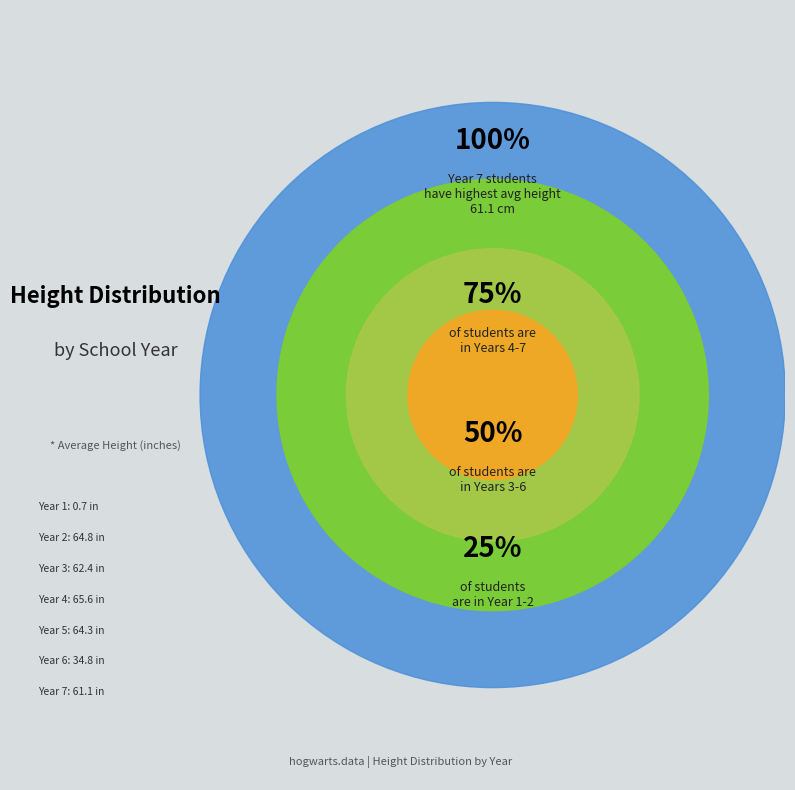

True or false: Year 4 accounts for 24% of the total.

False